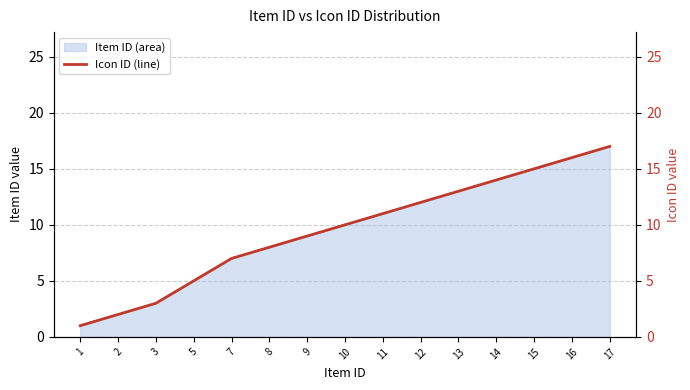

Reading right to left, what are all the values shown in this chart?

17=17	16=16	15=15	14=14	13=13	12=12	11=11	10=10	9=9	8=8	7=7	5=5	3=3	2=2	1=1